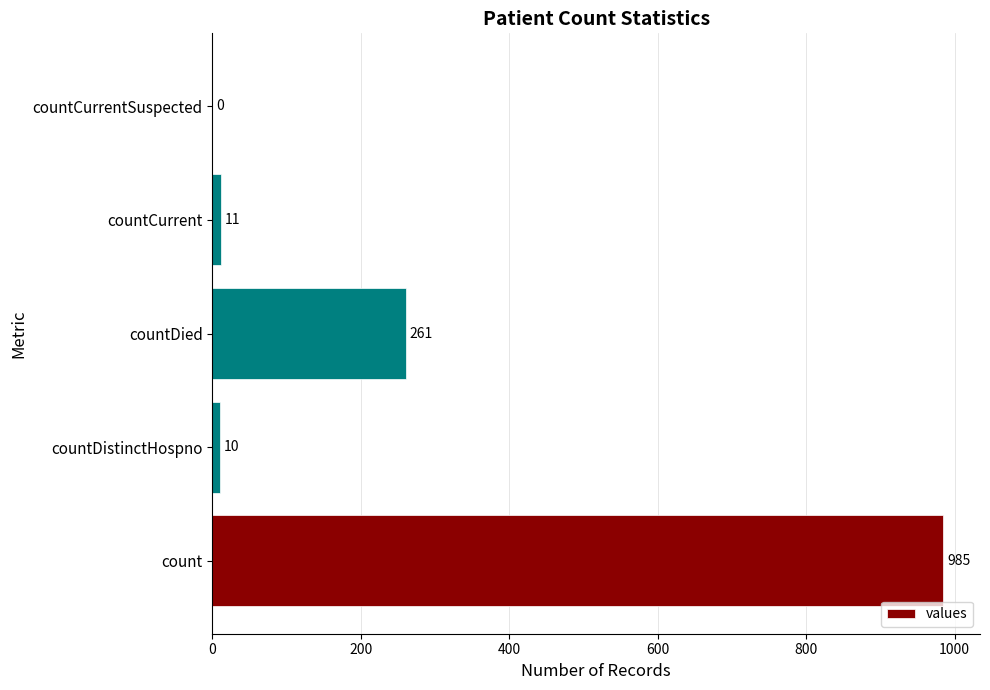

Reading bottom to top, transcribe all the data shown in this chart.

count=985	countDistinctHospno=10	countDied=261	countCurrent=11	countCurrentSuspected=0